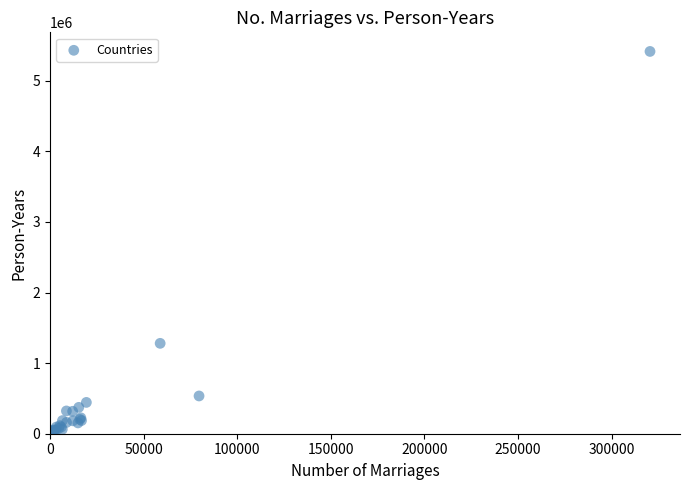

What Y value in the scatter plot is closest to 2708873?

1280008